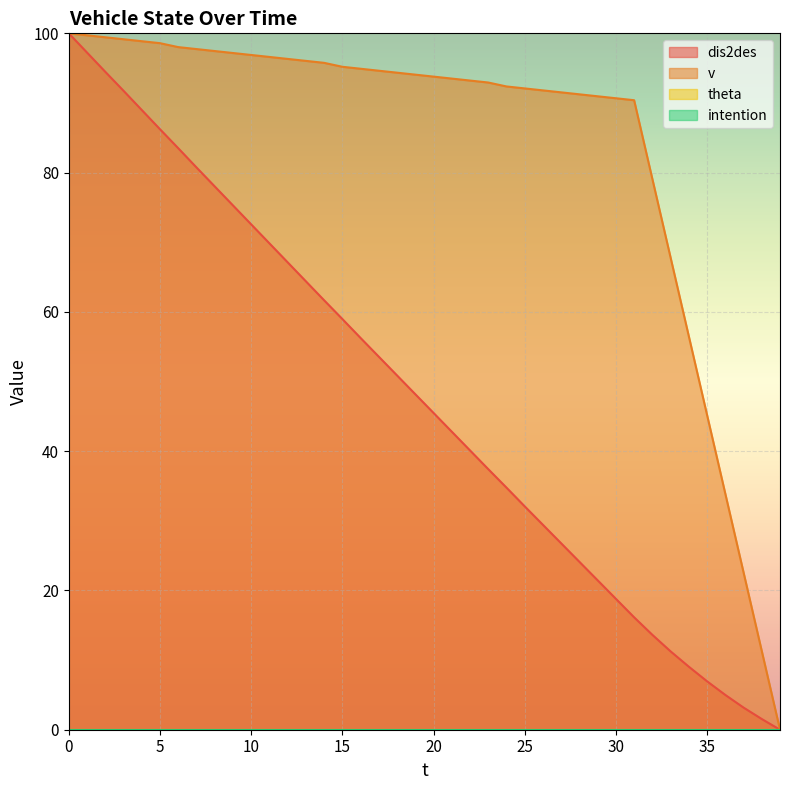

List the series in order of their peak value, lowest first.

dis2des, v